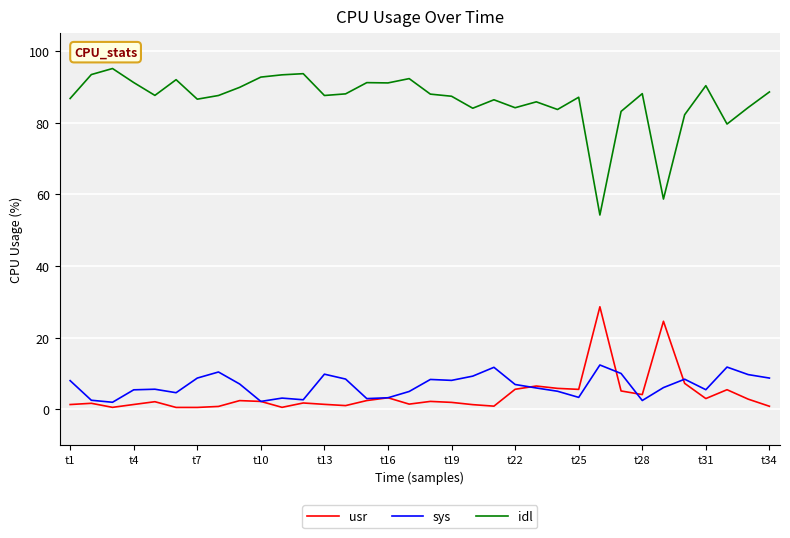

What is the minimum value for idl?

54.3